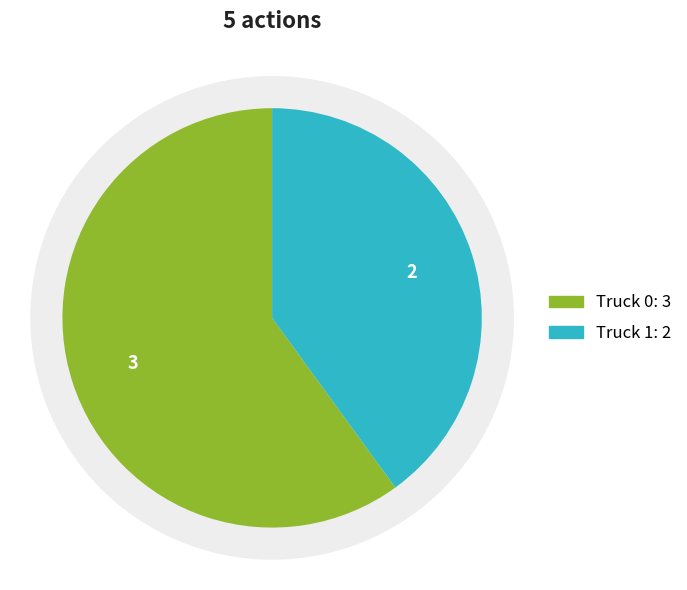

Rank the categories by value from highest to lowest.

Truck 0, Truck 1